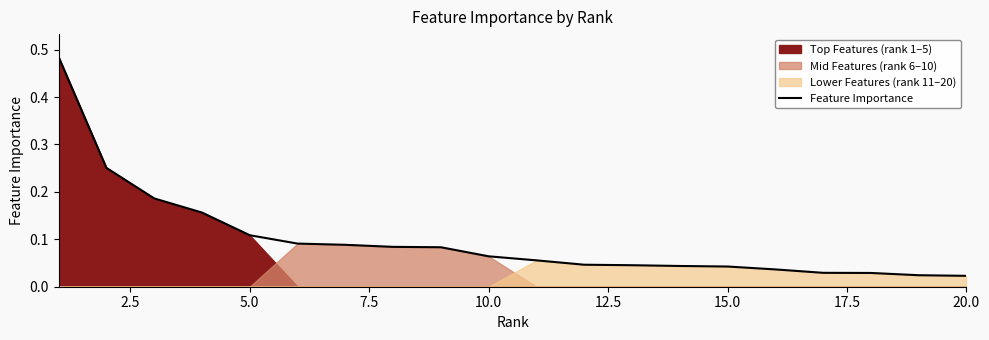

Which label corresponds to the smallest value in the chart?

20.0